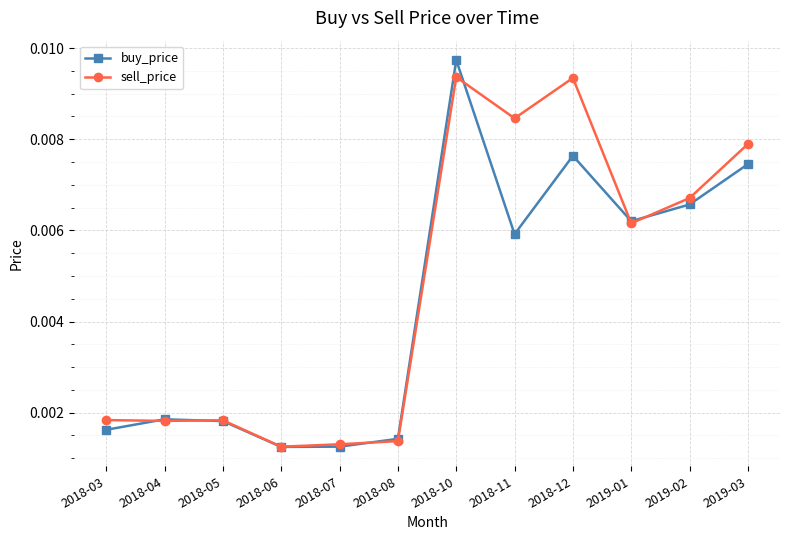

List the series in order of their overall mean, highest first.

sell_price, buy_price